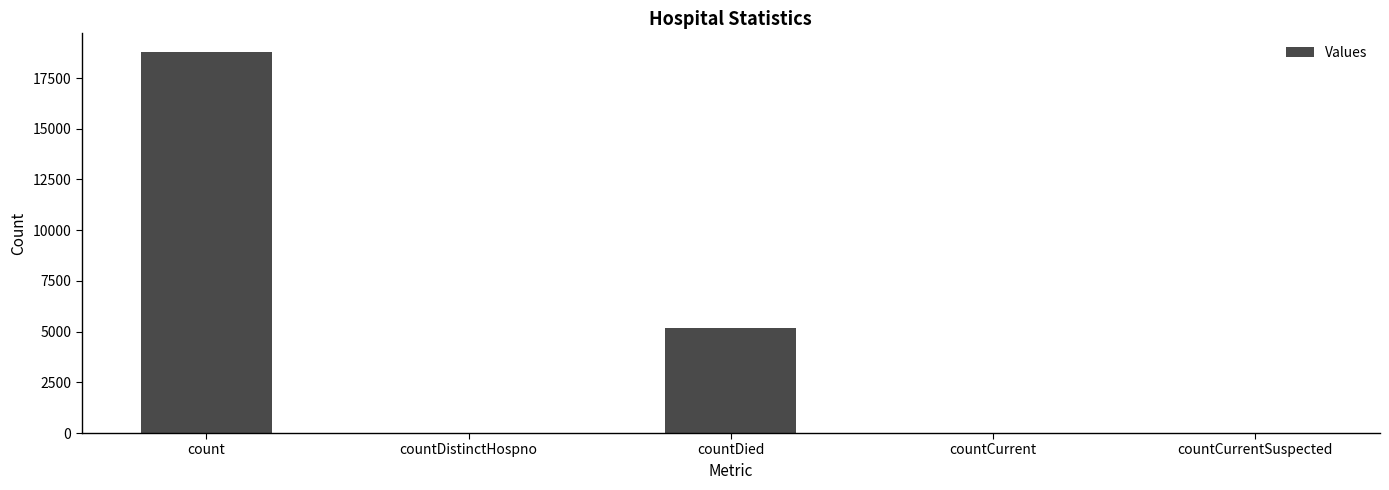

What is the average value?

4802